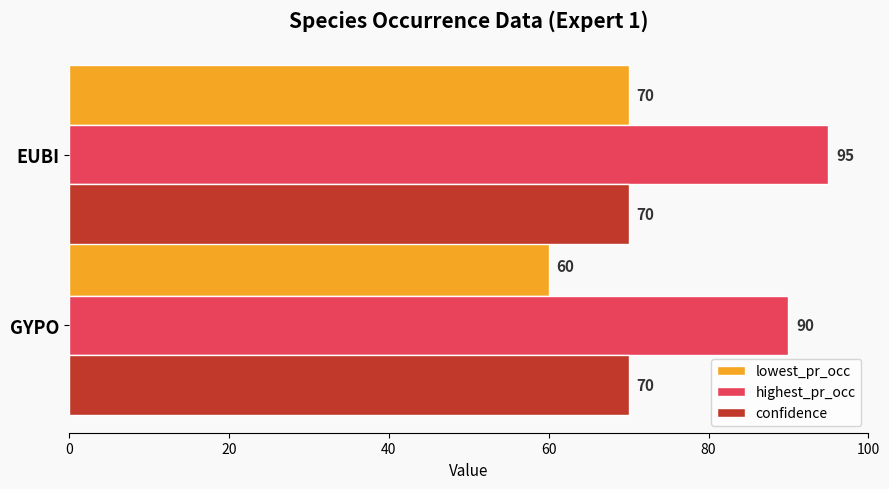

Rank the categories by lowest_pr_occ value from lowest to highest.

GYPO, EUBI